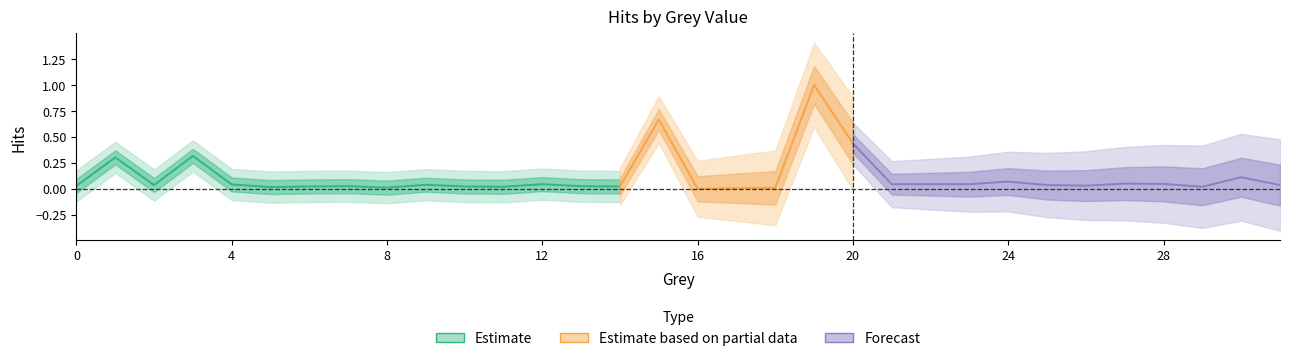

Where is the data nearest to the value 0?

16